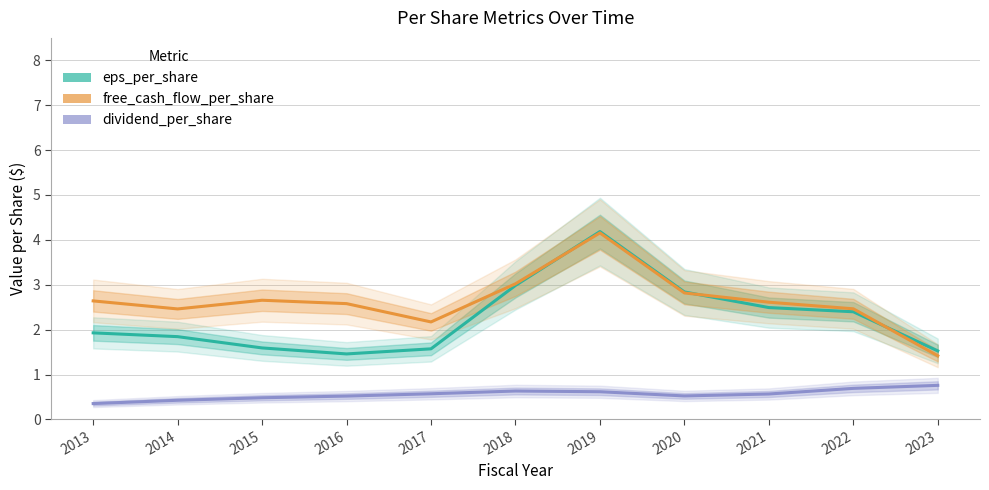

True or false: free_cash_flow_per_share and dividend_per_share cross at least once.

False